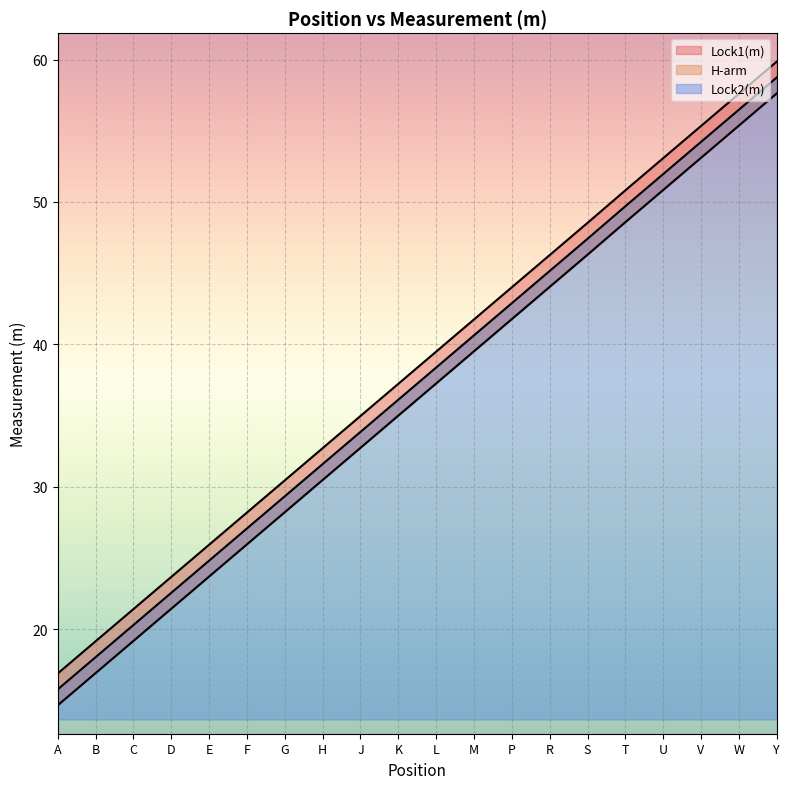

Where does the Lock1(m) series first go above 39?

L